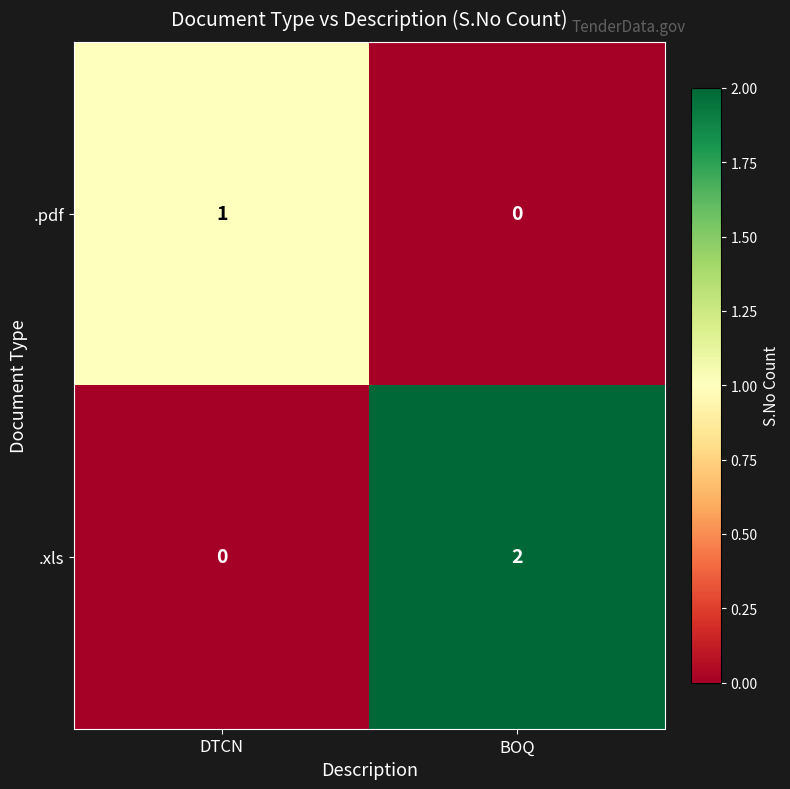

True or false: .xls has a value of -1 at DTCN.

False